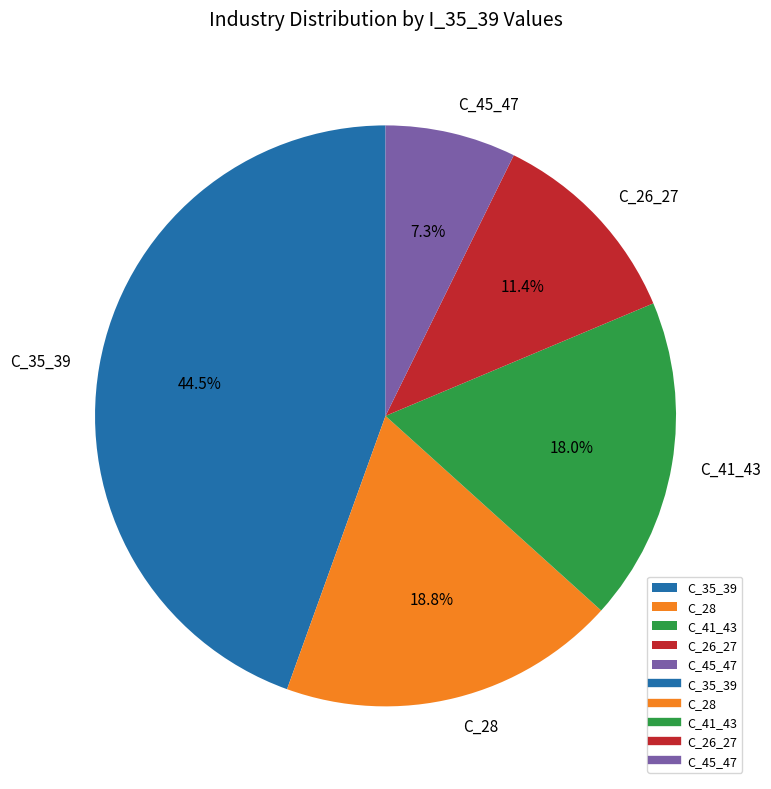

Which slice is the smallest?

C_45_47